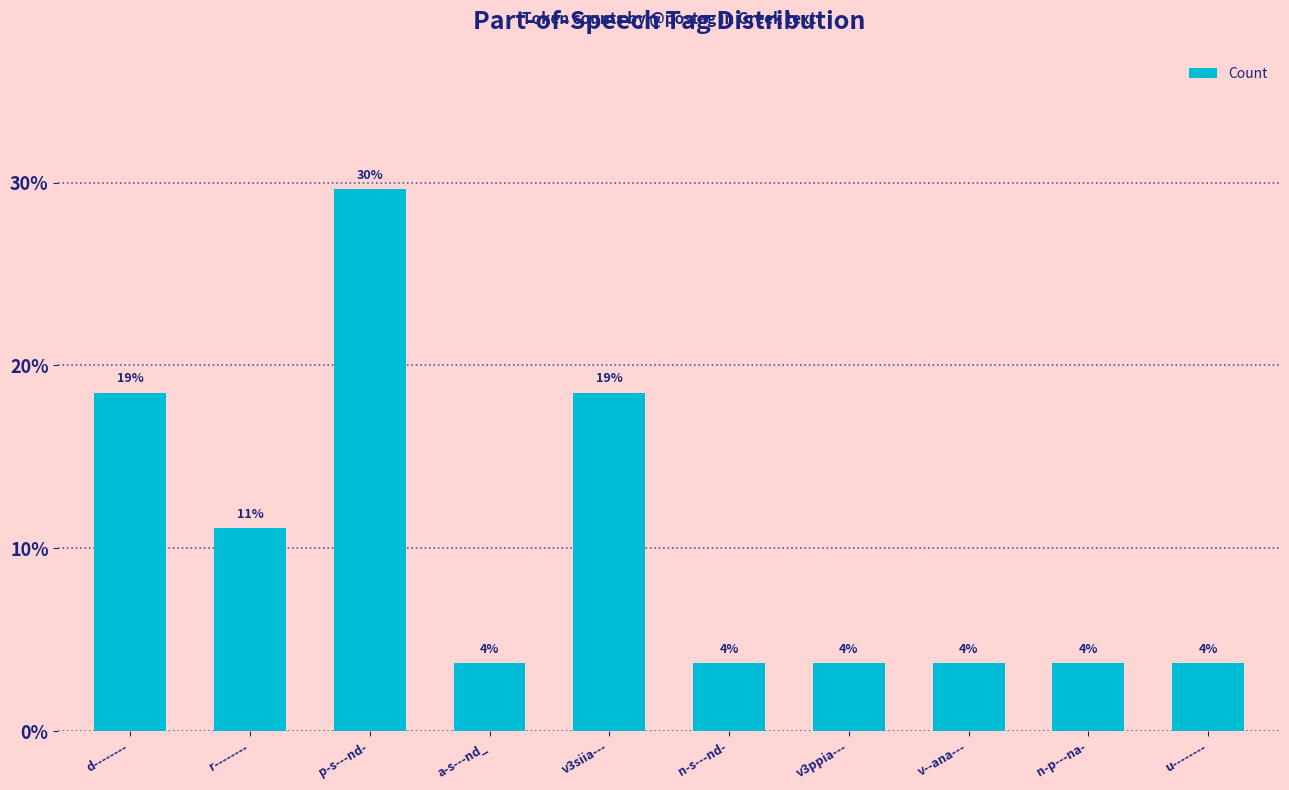

What is the difference between the values at n-s---nd- and p-s---nd-?

25.9